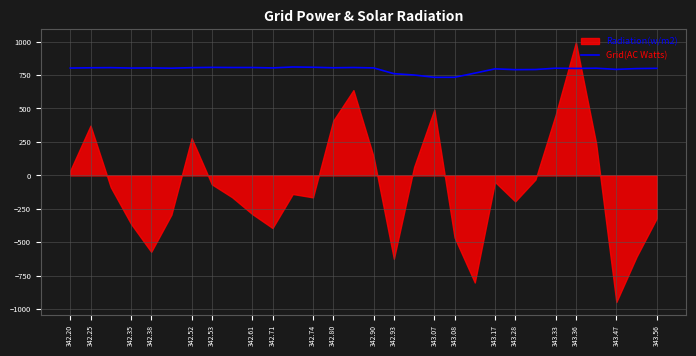

Reading left to right, what are all the values shown in this chart?

802	804	805	802	803	801	805	807	806	806	803	810	808	804	806	803	760	750	733	733	764	796	790	791	801	799	801	792	798	800